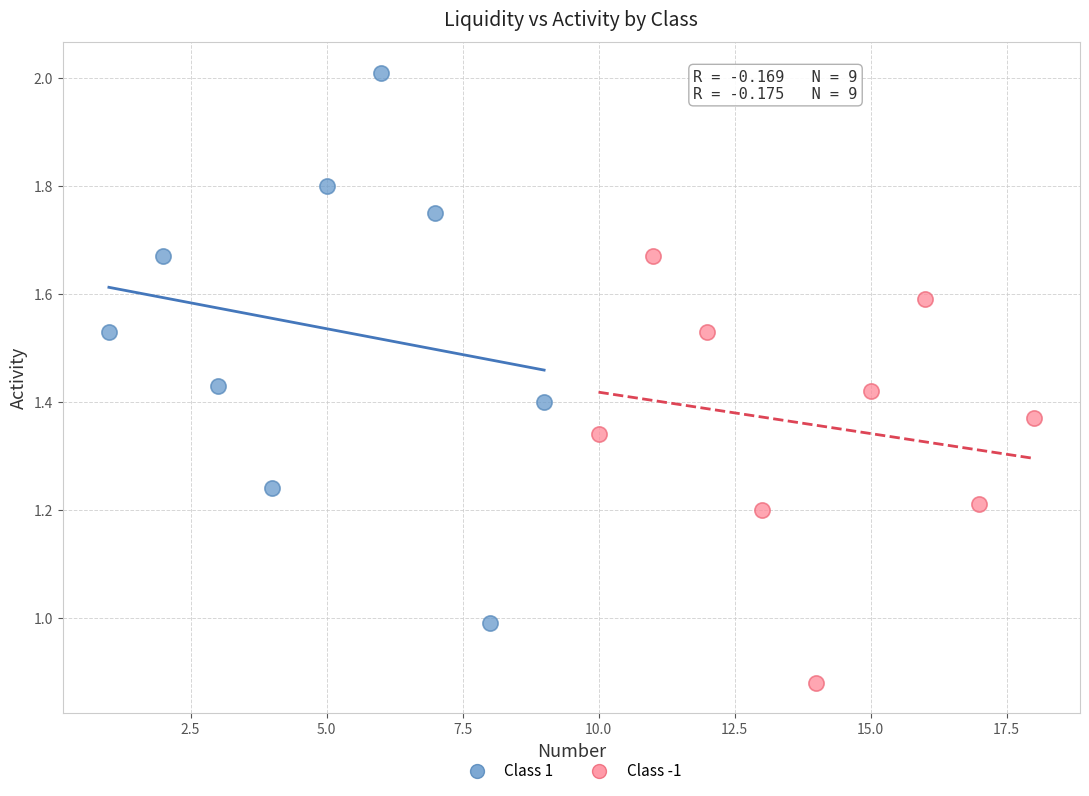

Which series reaches the maximum Y coordinate?

Class 1